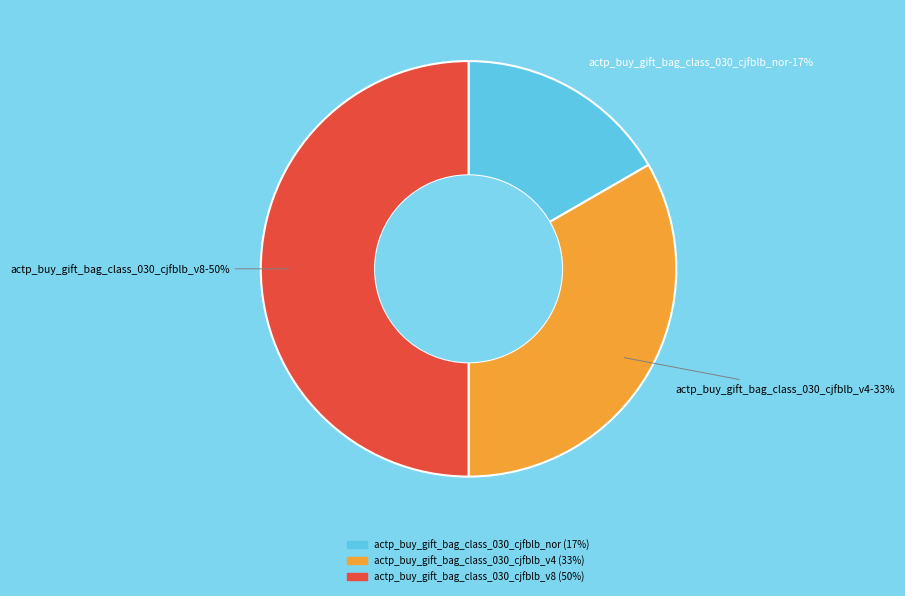

How many slices are in this pie chart?

3